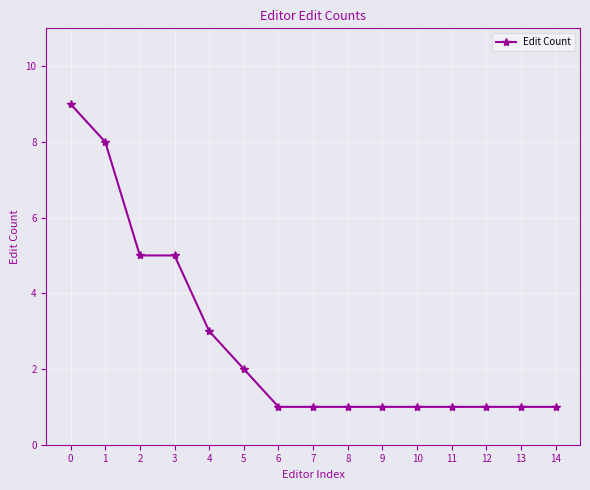

What is the difference between the maximum and minimum values?

8